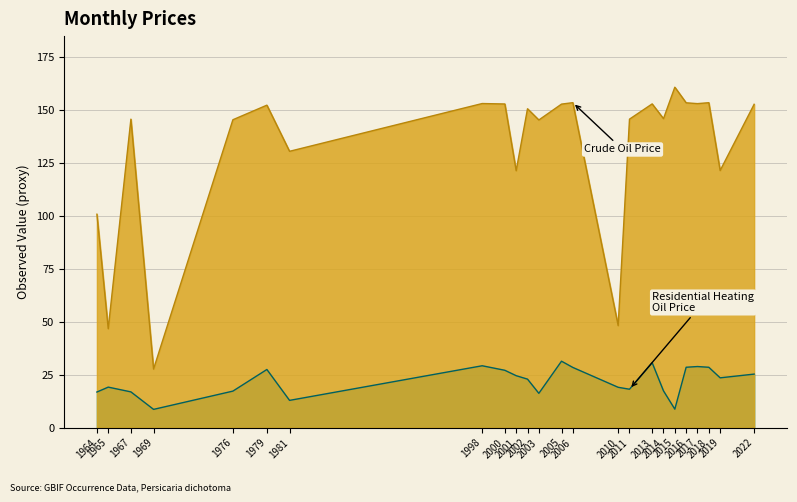

How many values in the Residential Heating Oil Price (lat proxy) series are below 23?

12